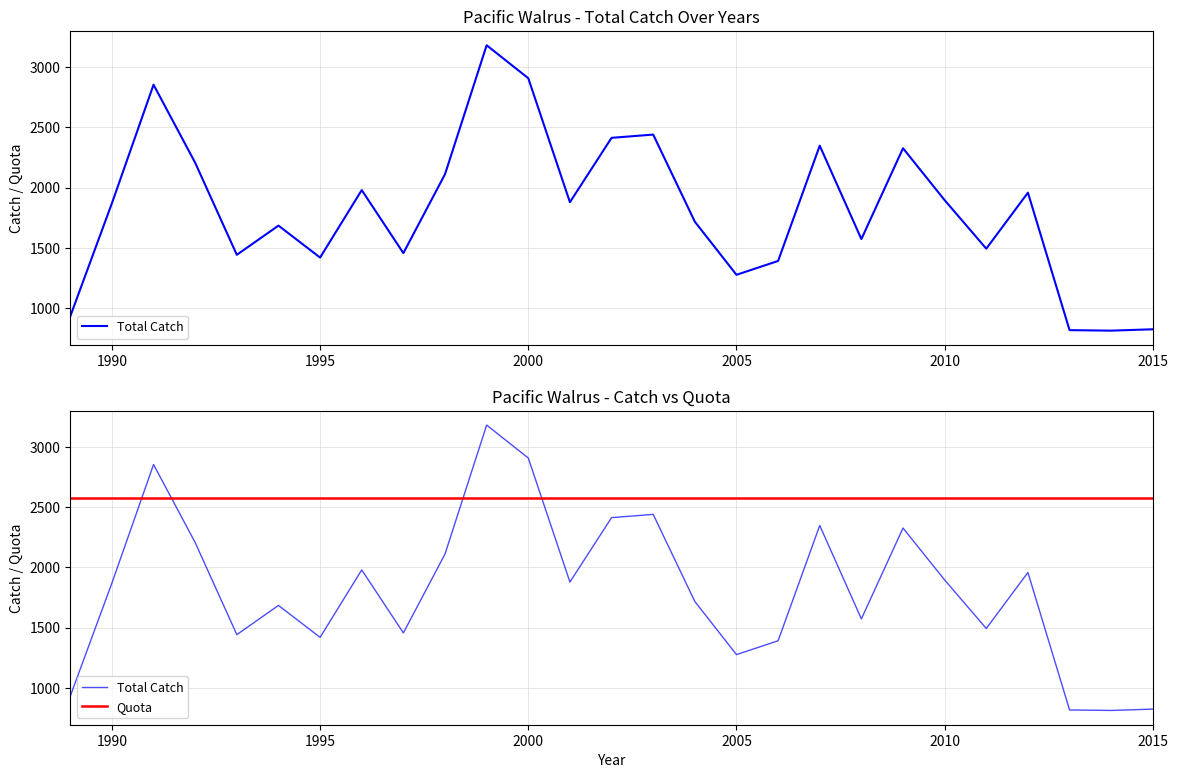

At which label does Total Catch first exceed 1870?

1990